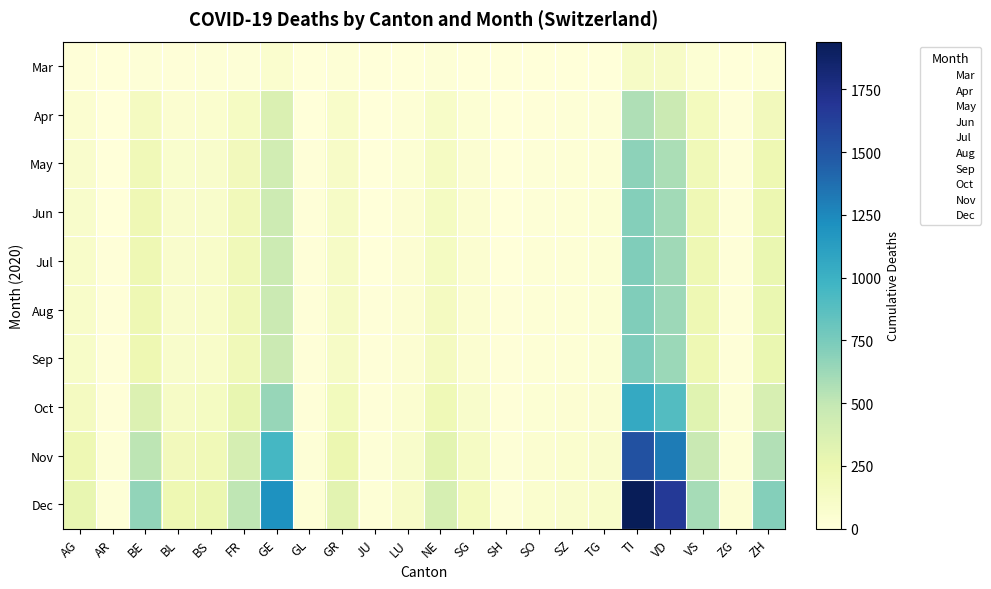

At which category is the sum across all series the highest?

TI